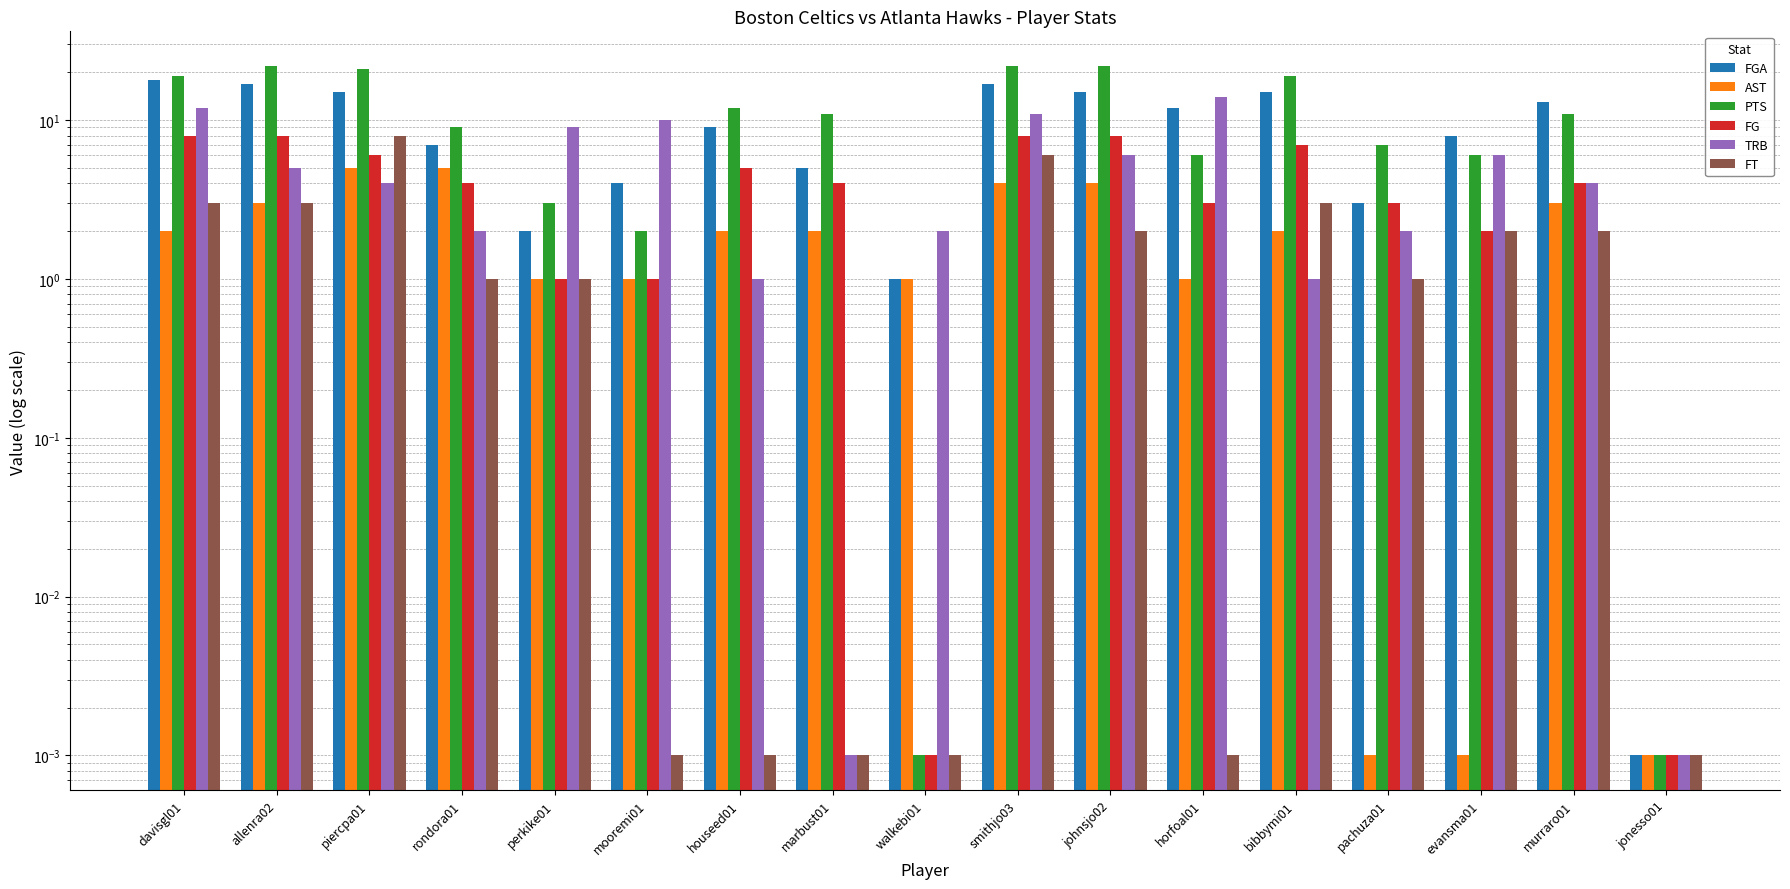

Are the bars grouped side by side (vs. stacked)?

Yes